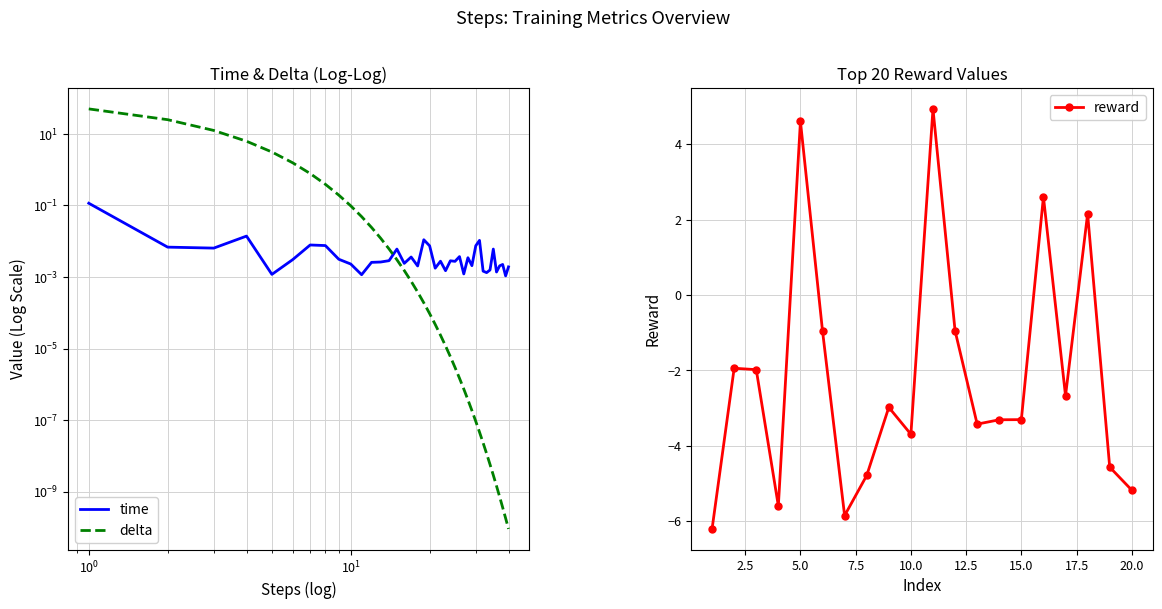

Where do delta and time first cross each other?

14 and 15